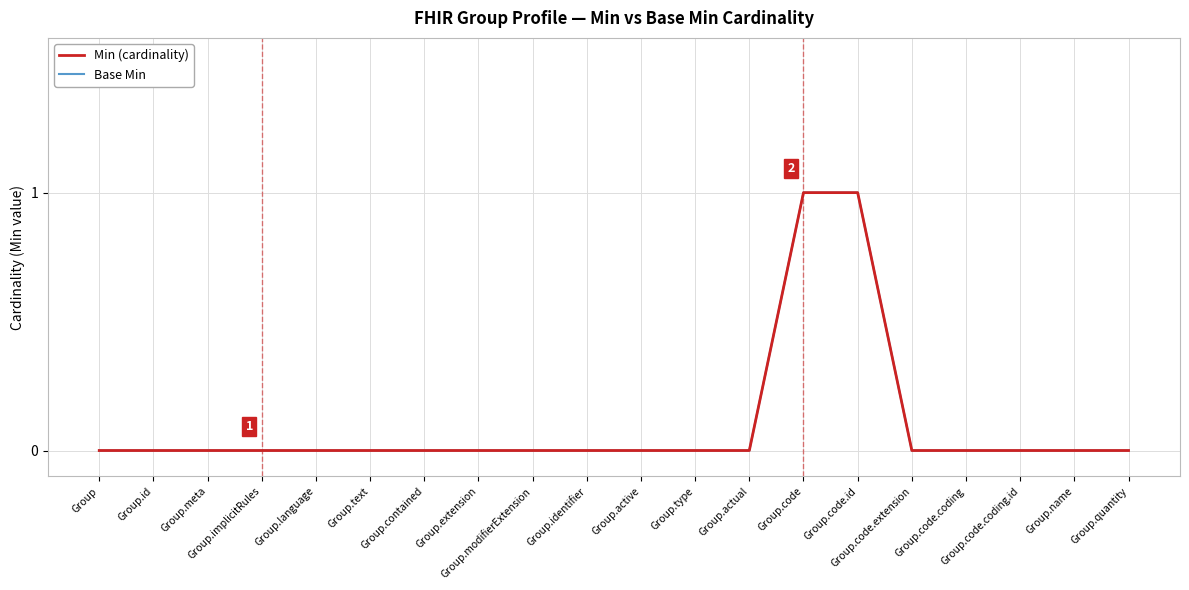

True or false: Base Min and Min (cardinality) intersect in this chart.

False